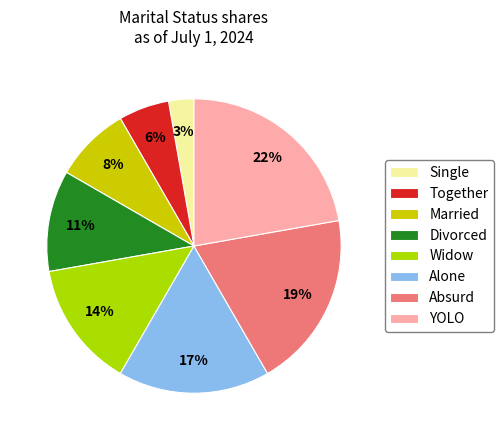

True or false: Married accounts for 1% of the total.

False